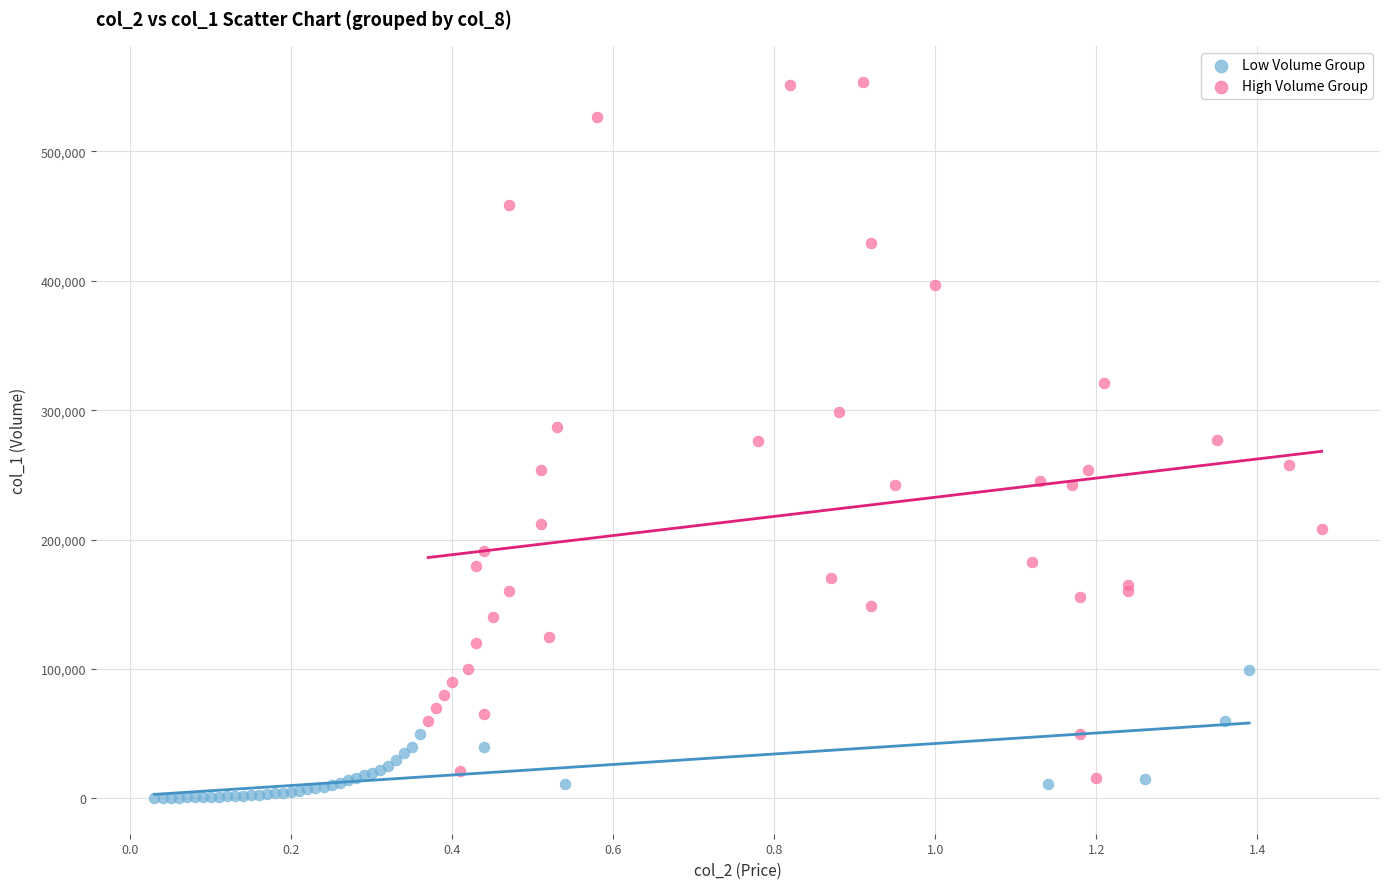

Which series contains the highest Y value?

High Volume Group